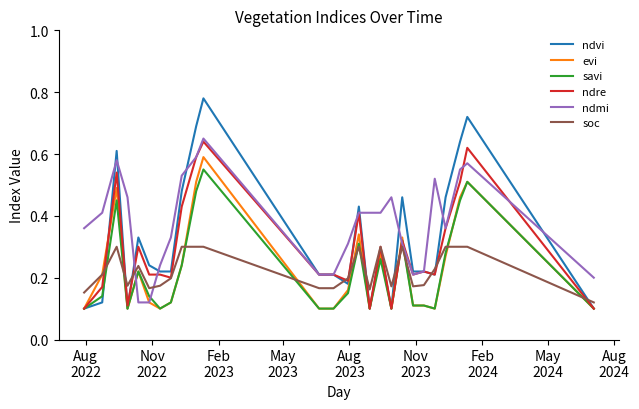

Which series has the largest total across all categories?

ndmi